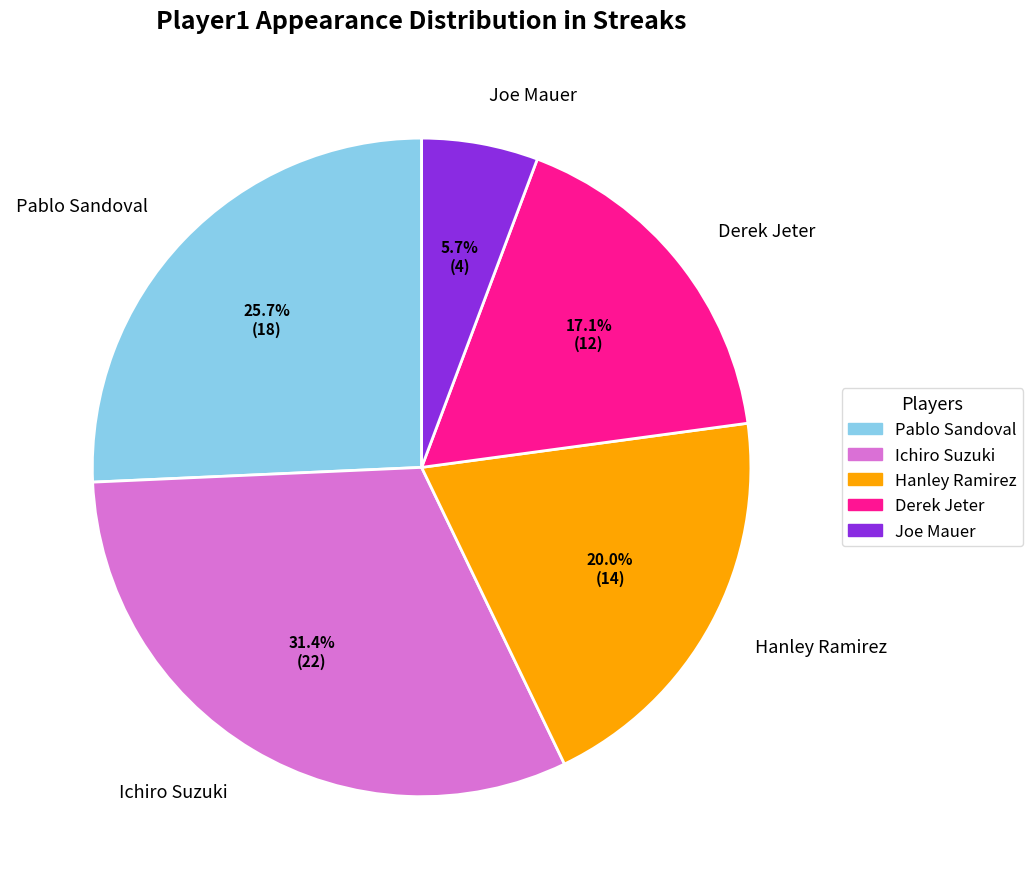

What is the ratio of the value at Joe Mauer to the value at Derek Jeter?

0.3